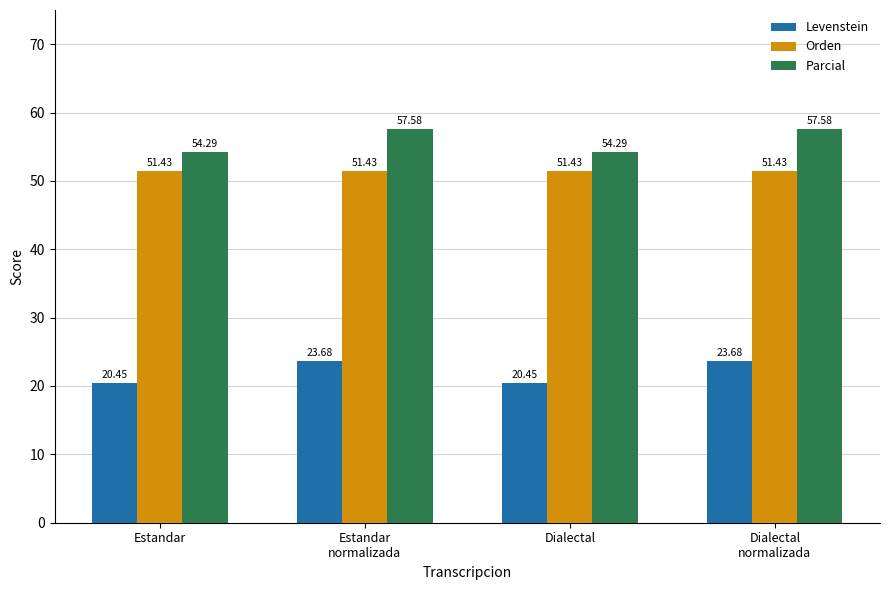

What is the average value of the Parcial series?

55.9